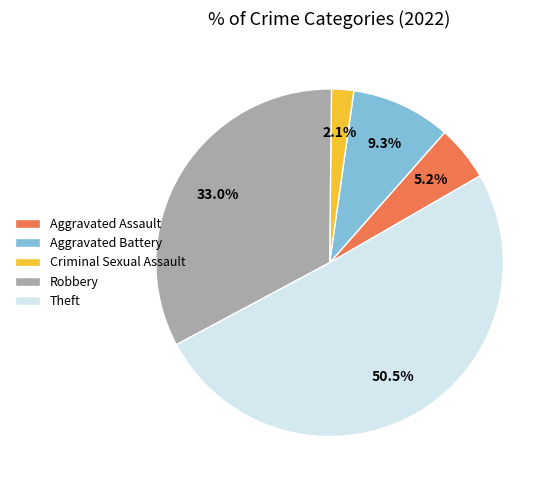

The Robbery slice represents 33% of the pie. True or false?

True